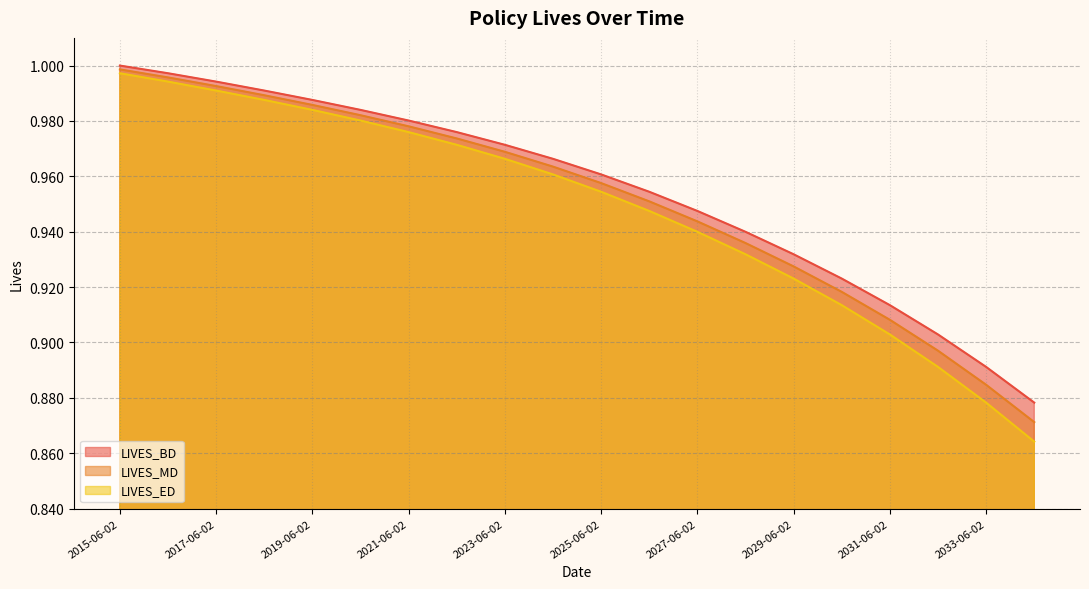

What is the average value of the LIVES_BD series?

1.0